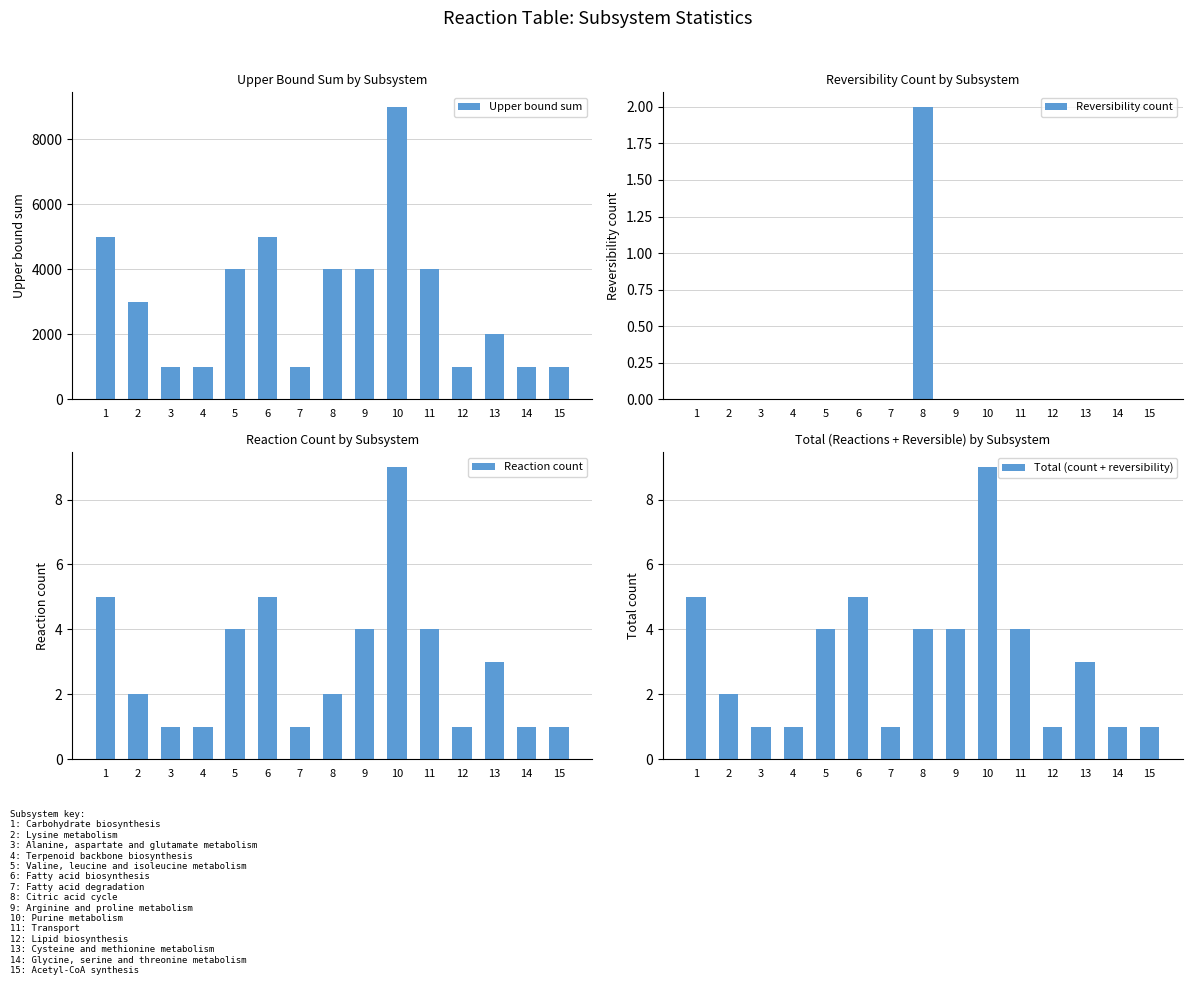

Rank the series at 8 from highest to lowest value.

Upper bound sum, Total (count + reversibility), Reversibility count, Reaction count